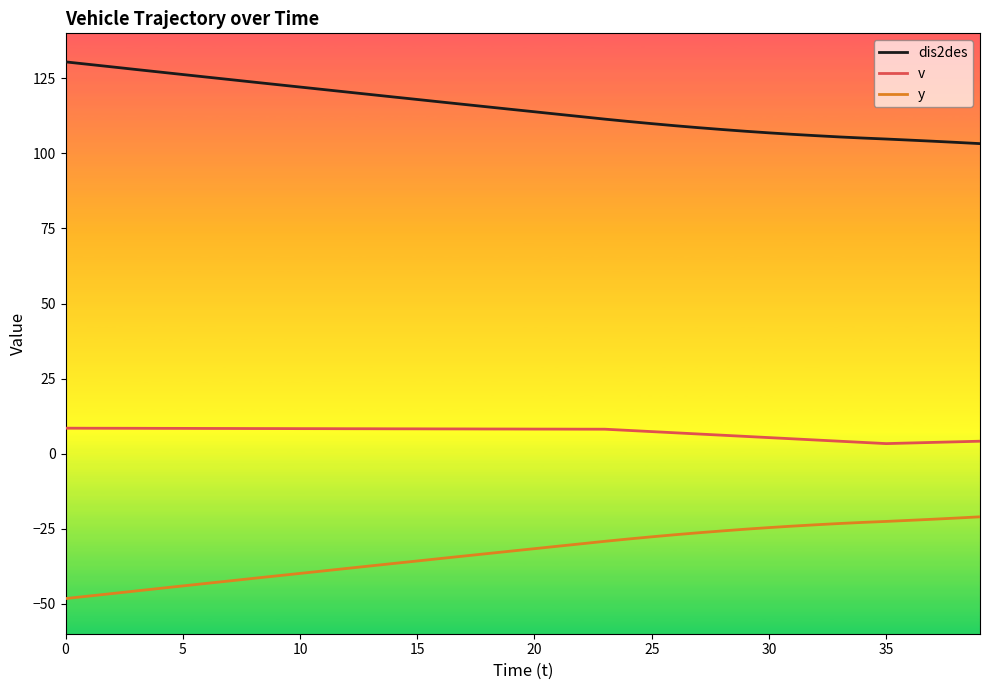

What is the difference between the second highest and minimum values in the y series?

26.8